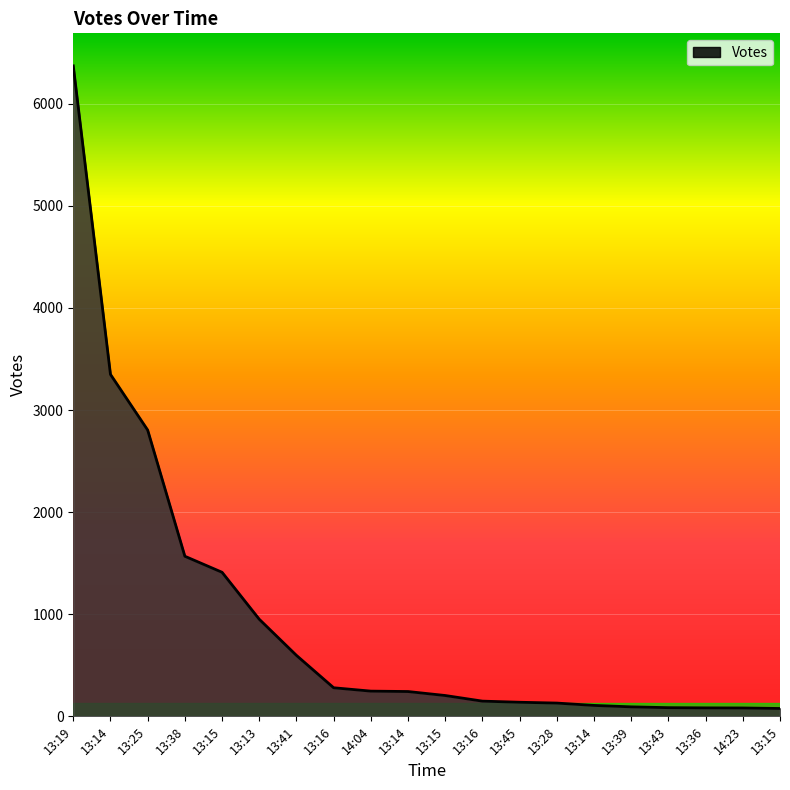

How many lines are shown in the chart?

1